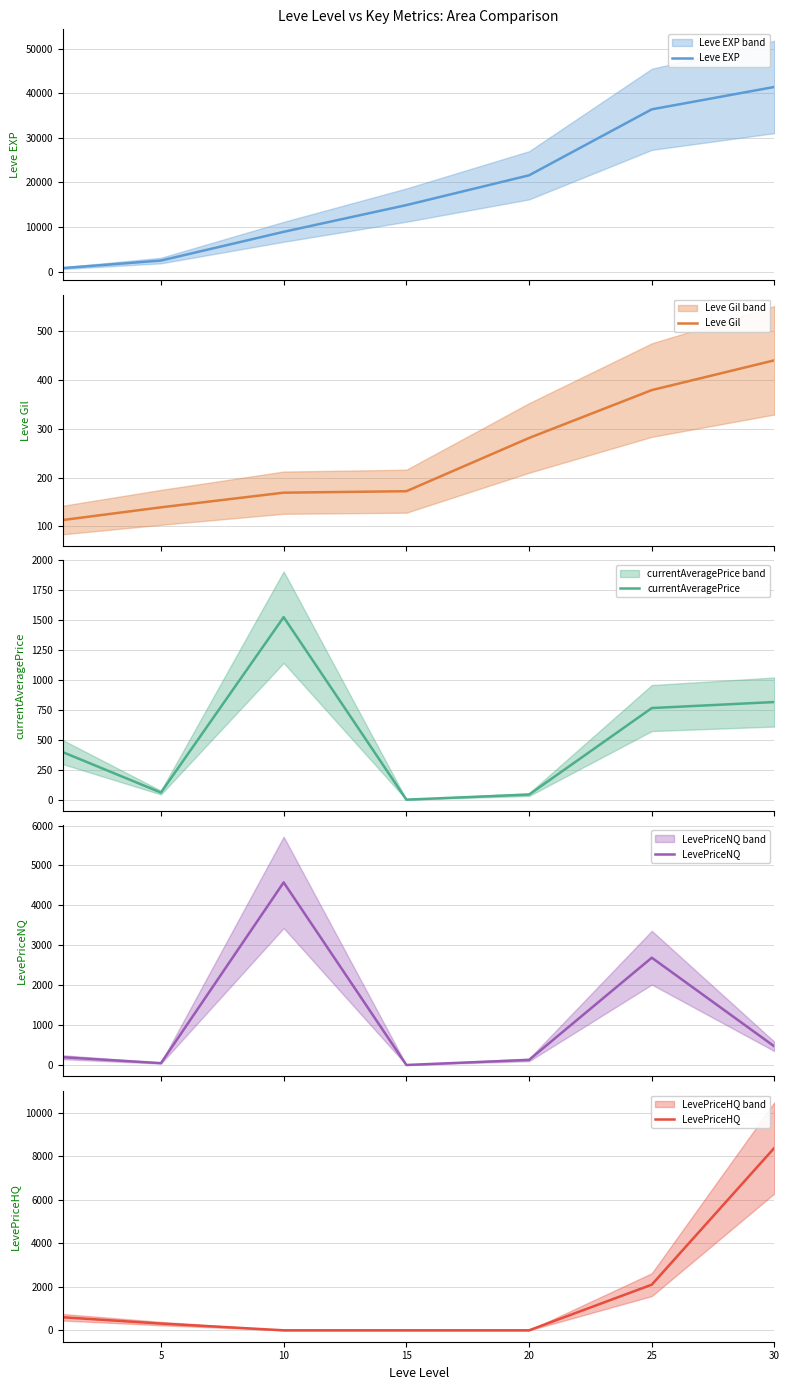

How many values in the Leve Gil series are below 172?

3